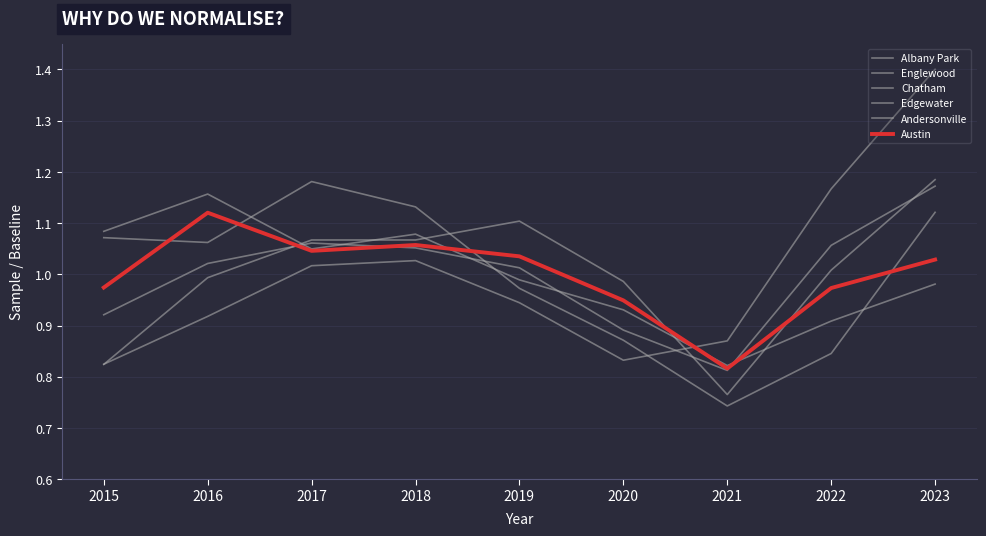

What is the value of the Englewood point at the 4th from the left?

1.1